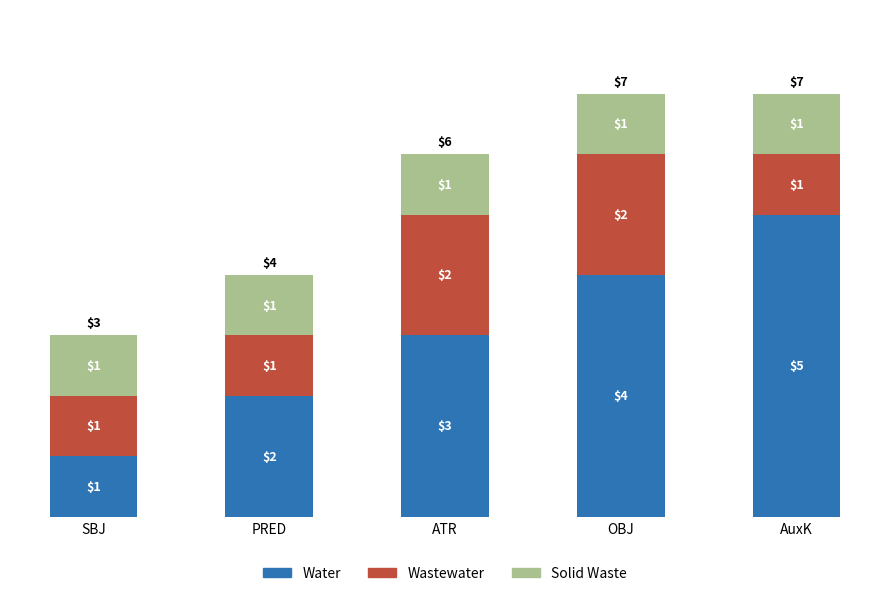

The value of Water at OBJ is 4. True or false?

True